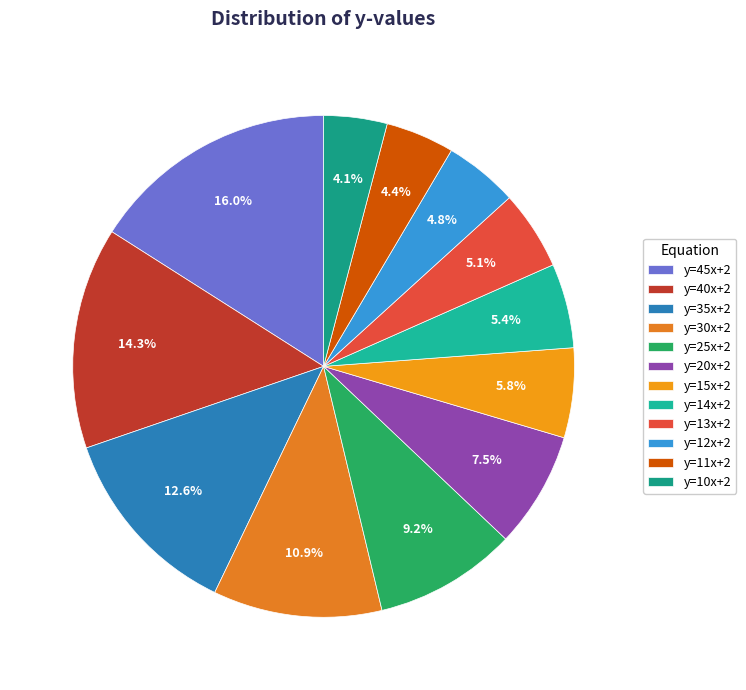

Between y=35x+2 and y=25x+2, which is larger?

y=35x+2